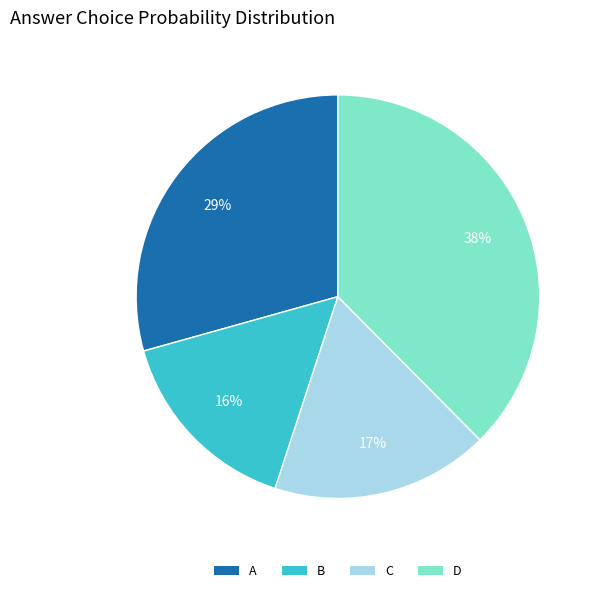

To the nearest percent, what is the difference between the largest and smallest slice percentages?

22%